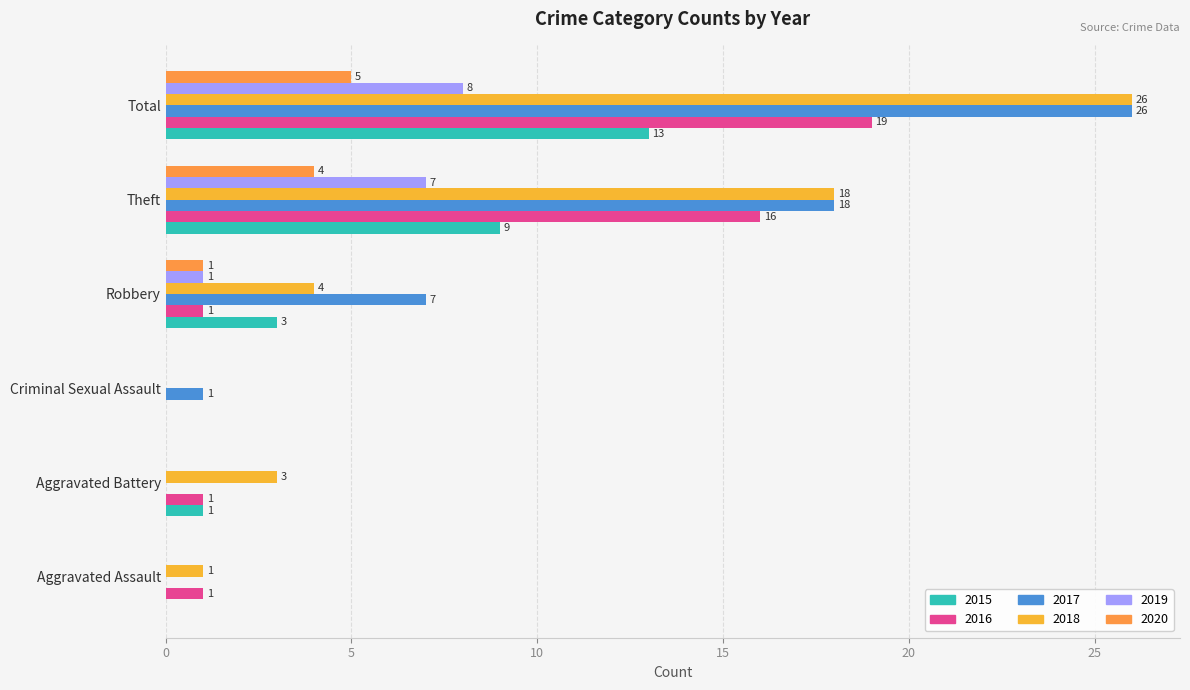

How many values in 2017 are above zero?

4